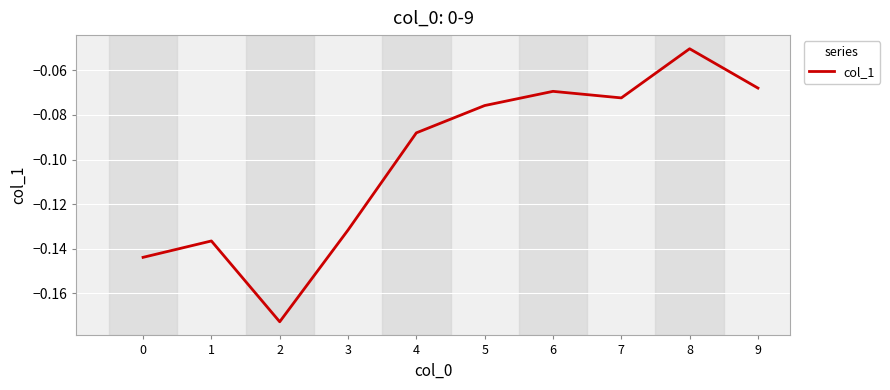

Is it true that the value at 6 is -0.0?

False